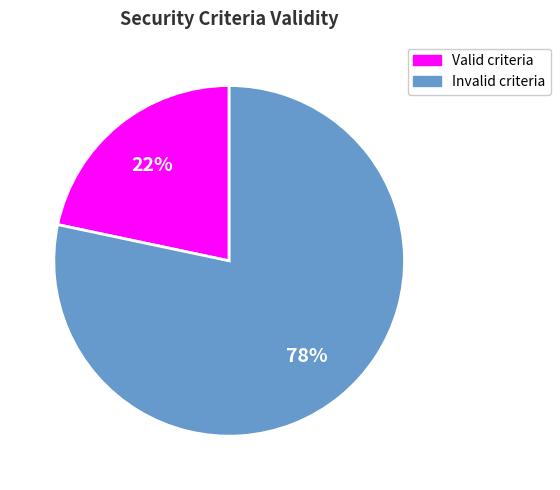

True or false: Valid criteria accounts for 22% of the total.

True